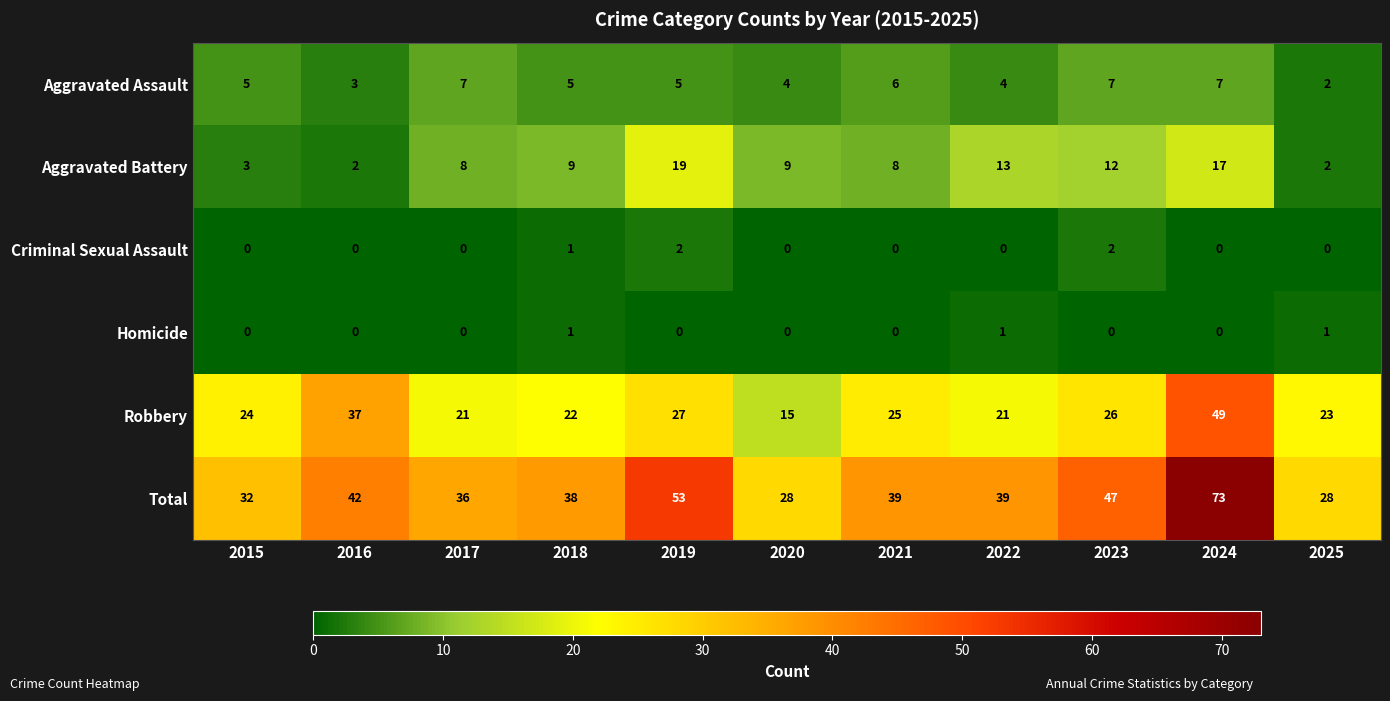

At how many categories does at least one series exceed 49?

2